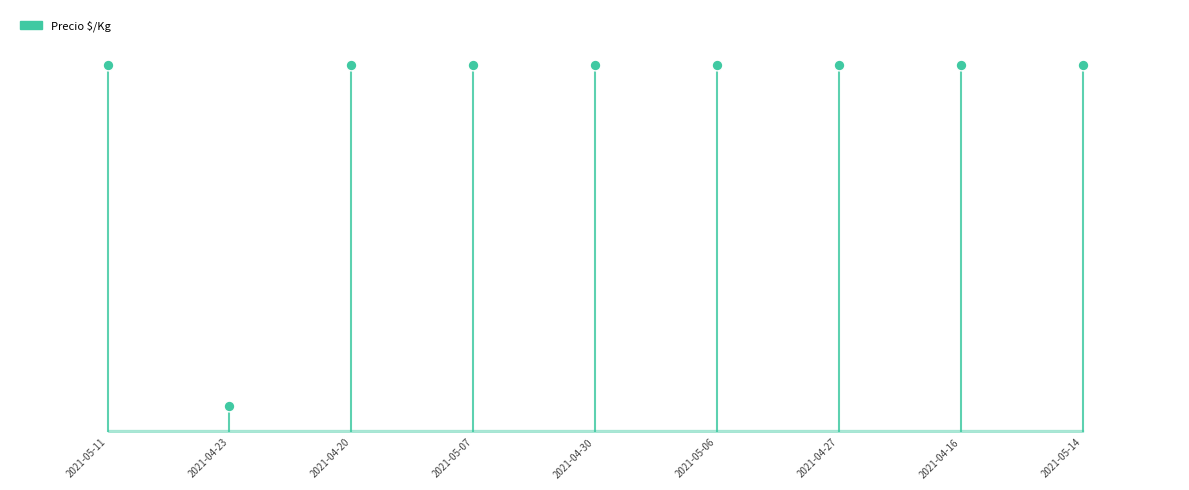

What is the ratio of the value at 2021-04-23 to the value at 2021-05-14?

0.1